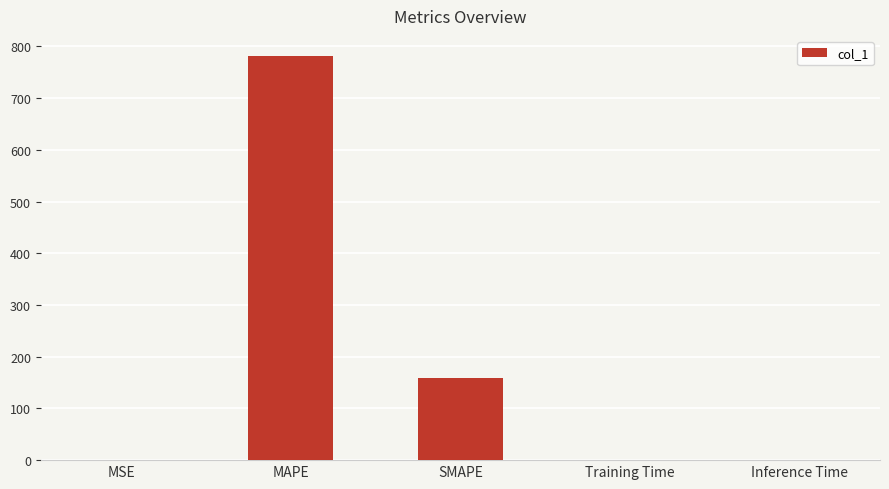

True or false: the data shows 0.0 at Inference Time.

True